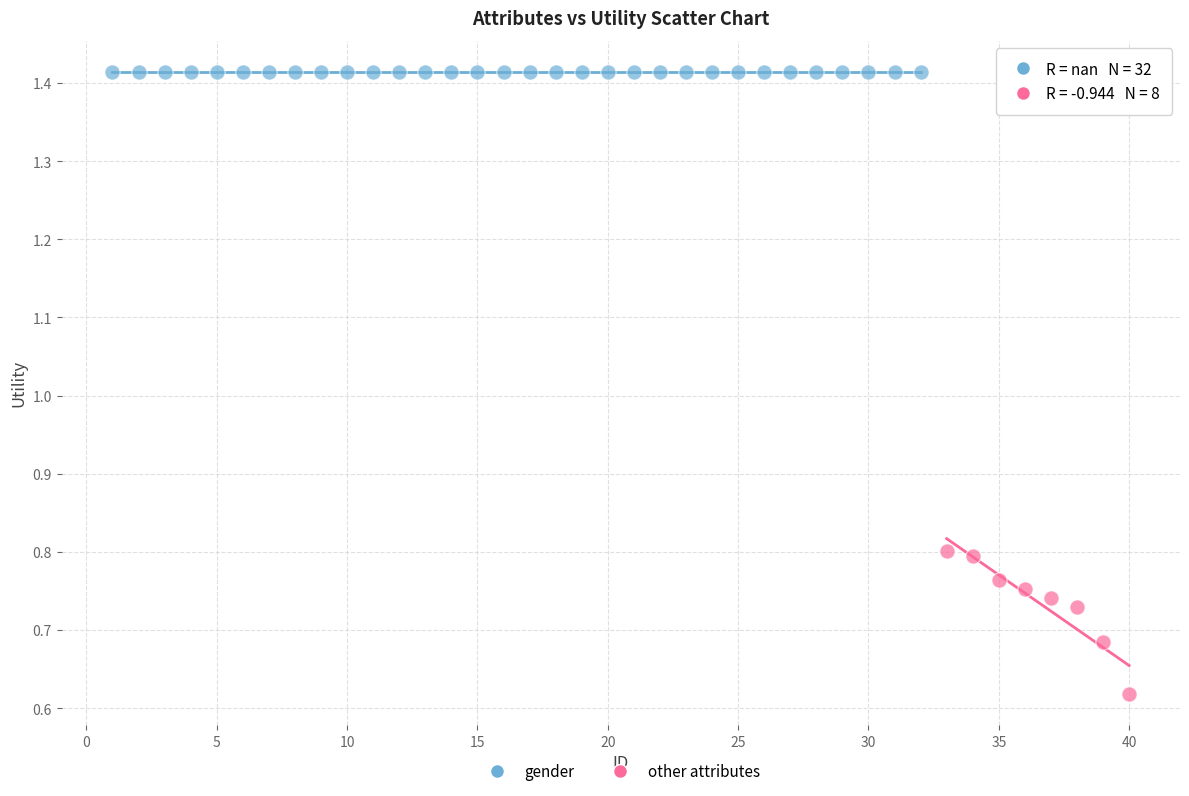

Which series reaches the maximum Y coordinate?

gender